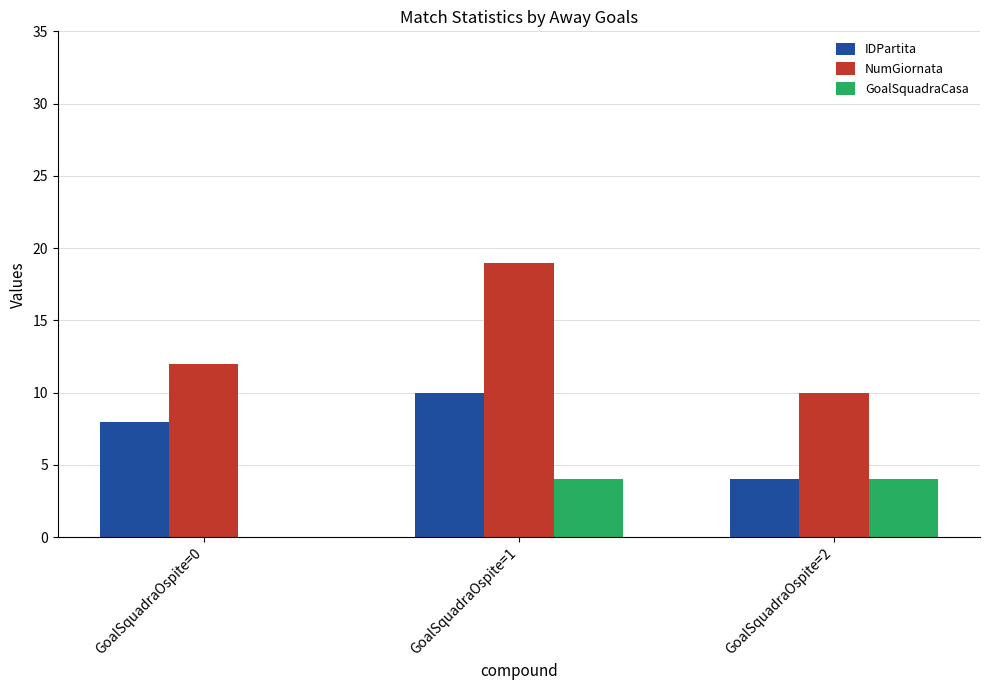

What are all the series names shown in the legend?

IDPartita, NumGiornata, GoalSquadraCasa